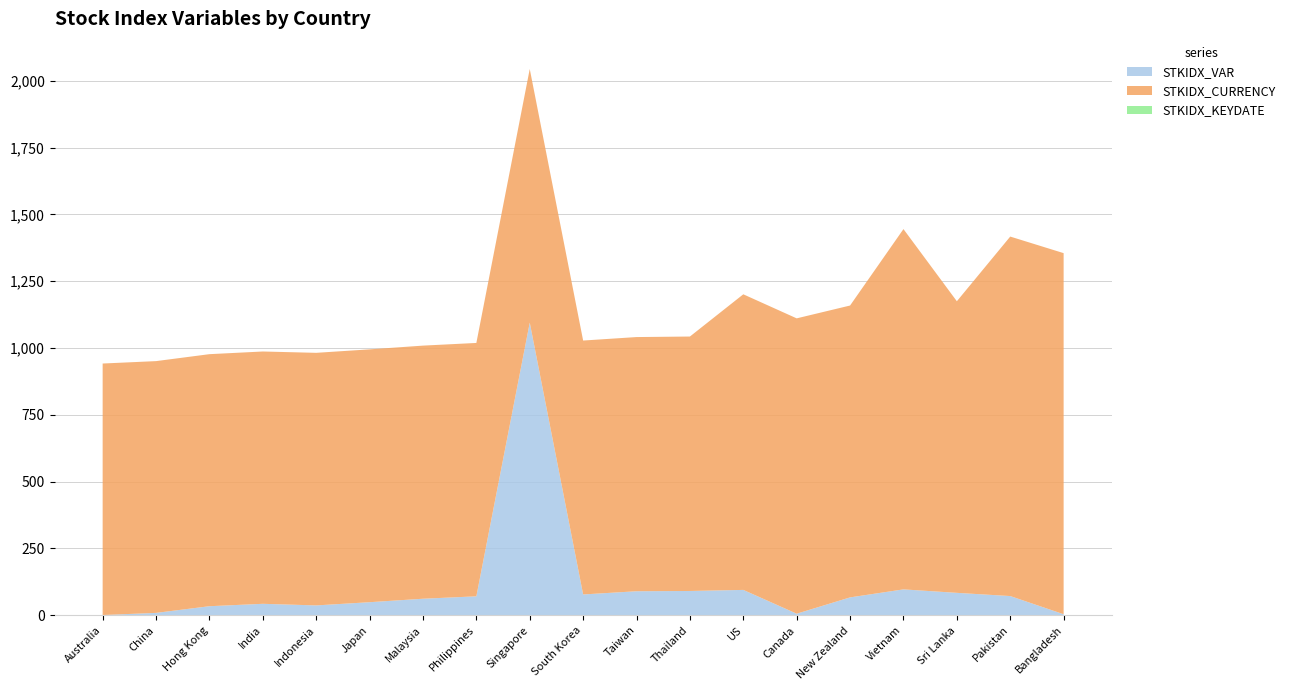

Reading left to right, extract all data points from this chart.

STKIDX_VAR: Australia=1	China=9	Hong Kong=34	India=43	Indonesia=37	Japan=49	Malaysia=62	Philippines=71	Singapore=1095	South Korea=78	Taiwan=90	Thailand=91	US=95	Canada=6	New Zealand=67	Vietnam=97	Sri Lanka=84	Pakistan=72	Bangladesh=4
STKIDX_CURRENCY: Australia=941	China=942	Hong Kong=943	India=944	Indonesia=945	Japan=946	Malaysia=947	Philippines=948	Singapore=949	South Korea=950	Taiwan=951	Thailand=952	US=1106	Canada=1105	New Zealand=1092	Vietnam=1348	Sri Lanka=1091	Pakistan=1345	Bangladesh=1351
STKIDX_KEYDATE: Australia=0	China=0	Hong Kong=0	India=0	Indonesia=0	Japan=0	Malaysia=0	Philippines=0	Singapore=0	South Korea=0	Taiwan=0	Thailand=0	US=0	Canada=0	New Zealand=0	Vietnam=0	Sri Lanka=0	Pakistan=0	Bangladesh=0